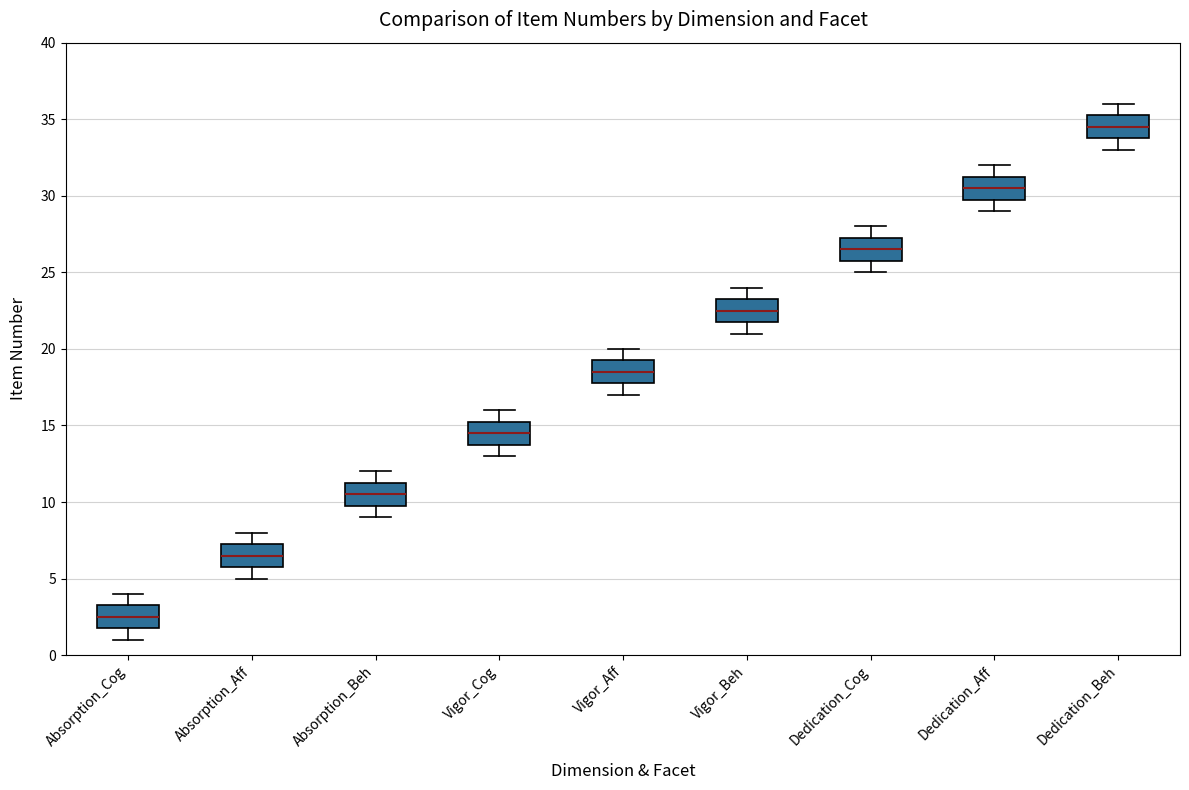

Reading left to right, read every box against the y-axis: the position of its median line, the range the box covers, and the ends of its whiskers. The values are not printed on the chart, so give them approximately, as read against the axis.

Absorption_Cog: median 2.5, box 2.0 to 3.5, whiskers 1.0 to 4.0
Absorption_Aff: median 6.5, box 6.0 to 7.5, whiskers 5.0 to 8.0
Absorption_Beh: median 10.5, box 10.0 to 11.5, whiskers 9.0 to 12.0
Vigor_Cog: median 14.5, box 14.0 to 15.5, whiskers 13.0 to 16.0
Vigor_Aff: median 18.5, box 18.0 to 19.5, whiskers 17.0 to 20.0
Vigor_Beh: median 22.5, box 22.0 to 23.5, whiskers 21.0 to 24.0
Dedication_Cog: median 26.5, box 26.0 to 27.5, whiskers 25.0 to 28.0
Dedication_Aff: median 30.5, box 30.0 to 31.5, whiskers 29.0 to 32.0
Dedication_Beh: median 34.5, box 34.0 to 35.5, whiskers 33.0 to 36.0